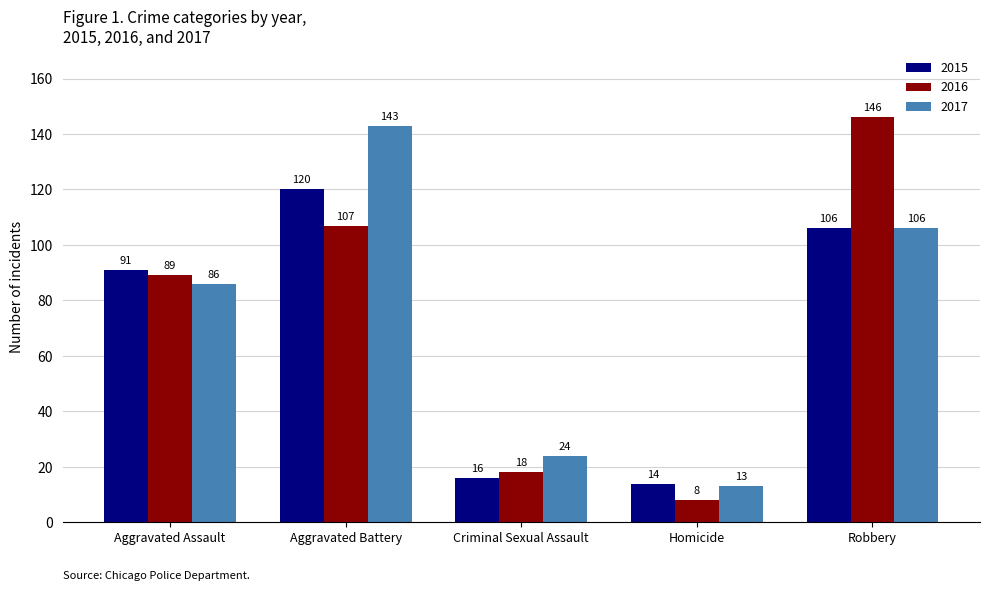

Are the bars horizontal?

No